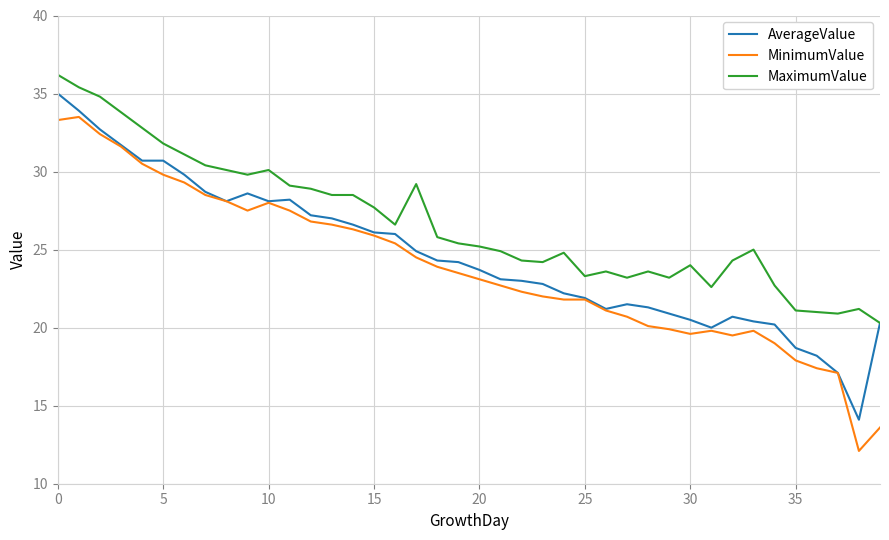

What is the greatest value displayed?

36.2